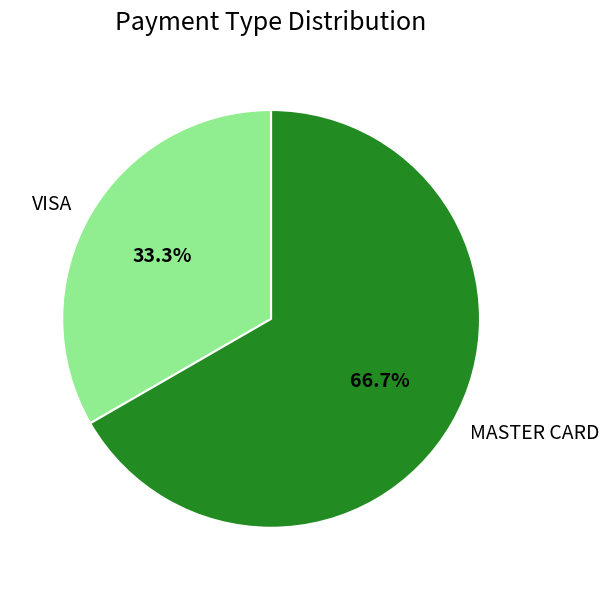

How many slices are in this pie chart?

2